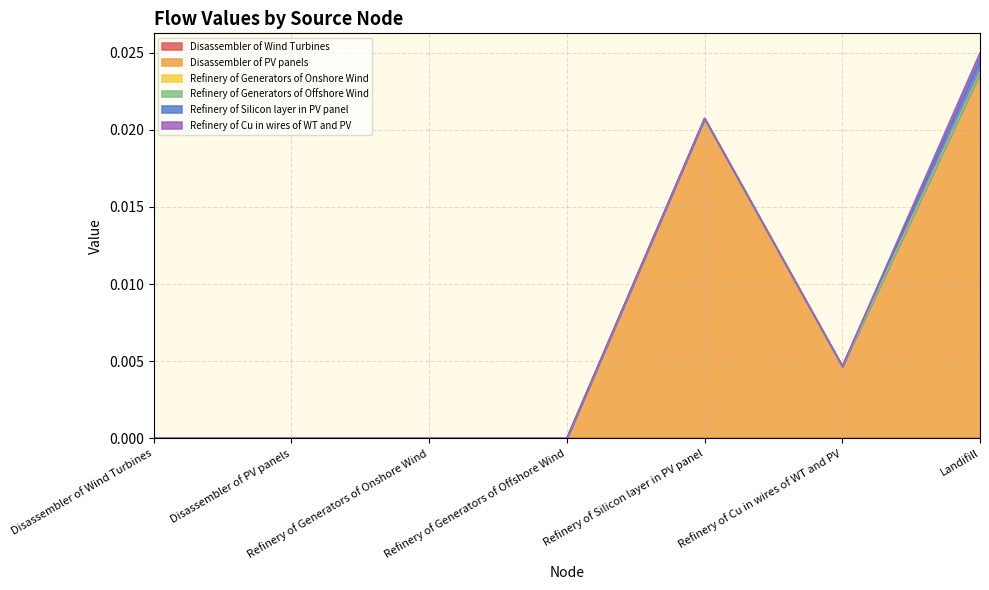

Where is Refinery of Silicon layer in PV panel nearest to the value 0?

Disassembler of Wind Turbines